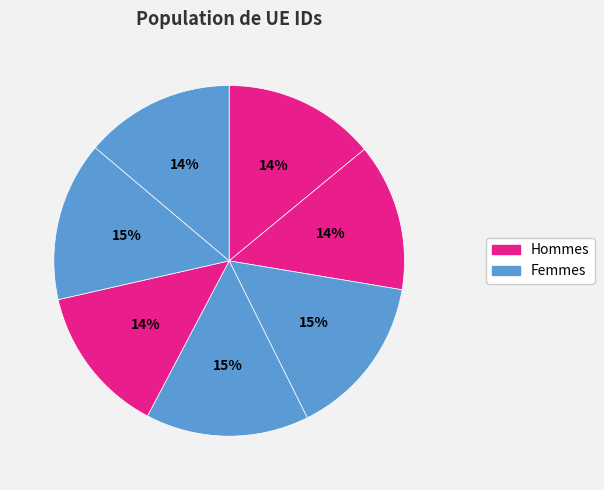

How many segments does this pie chart have?

7